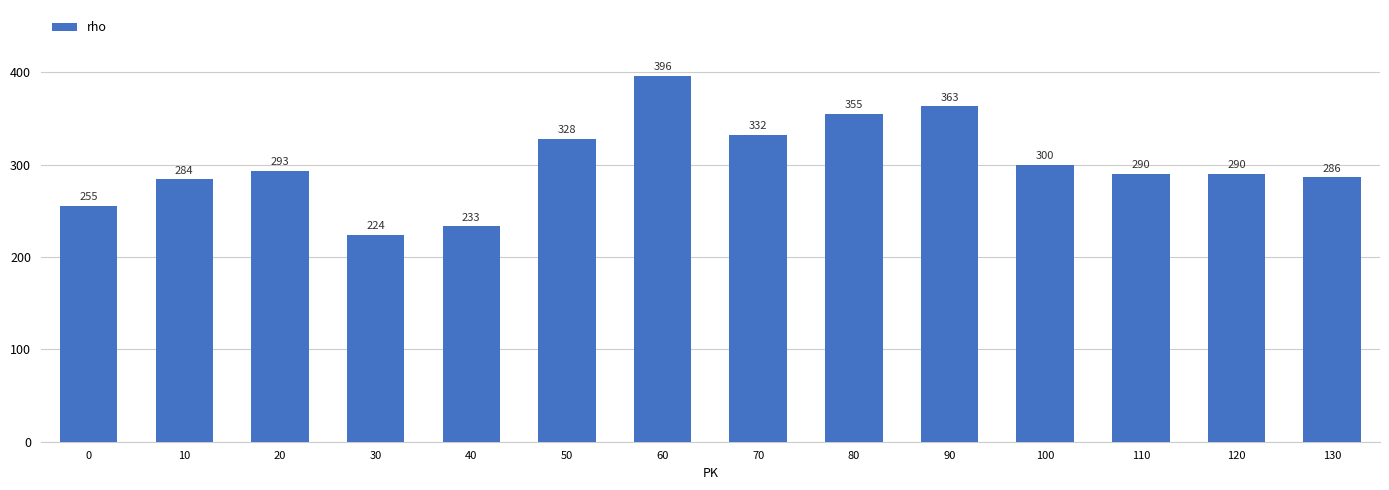

The chart shows a value of 363 at 90. True or false?

True